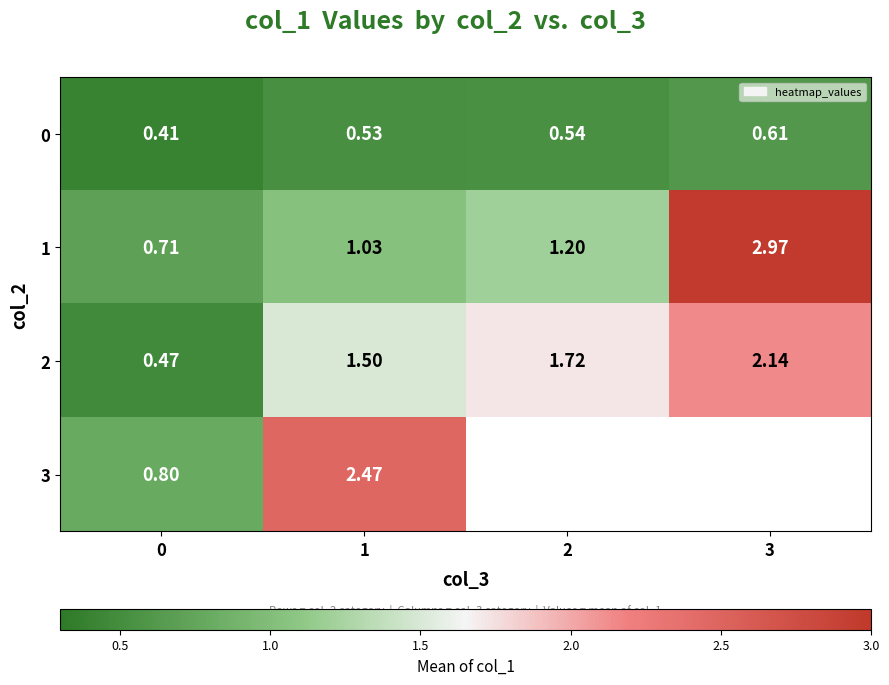

Is the value of 0 at 0 greater than the value of 2 at 3?

No